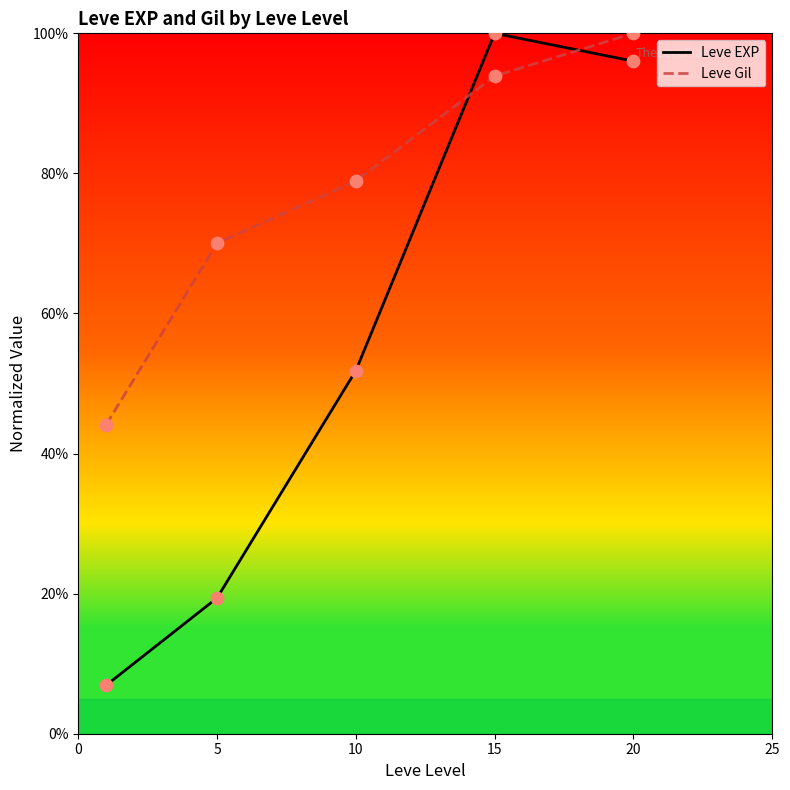

Which series has the largest range (max minus min)?

Leve EXP